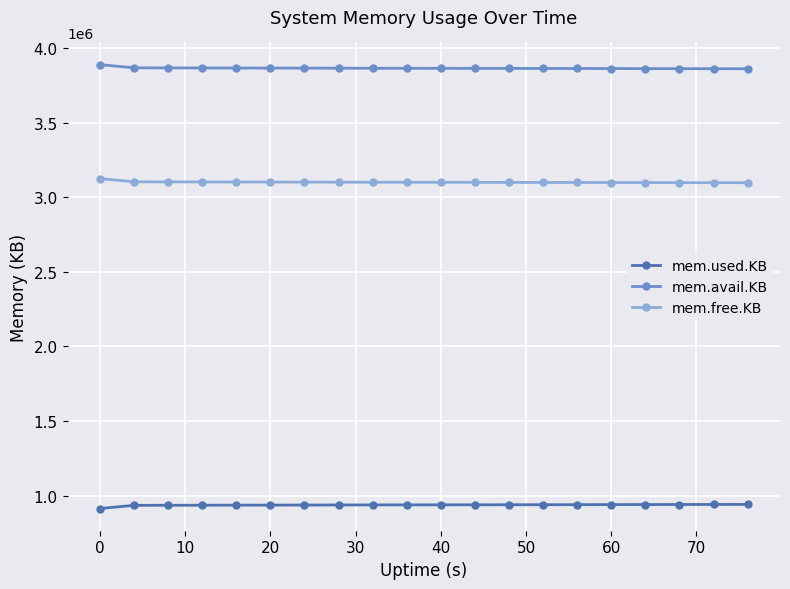

What is the value of the mem.free.KB point at the 9th from the left?

3101528